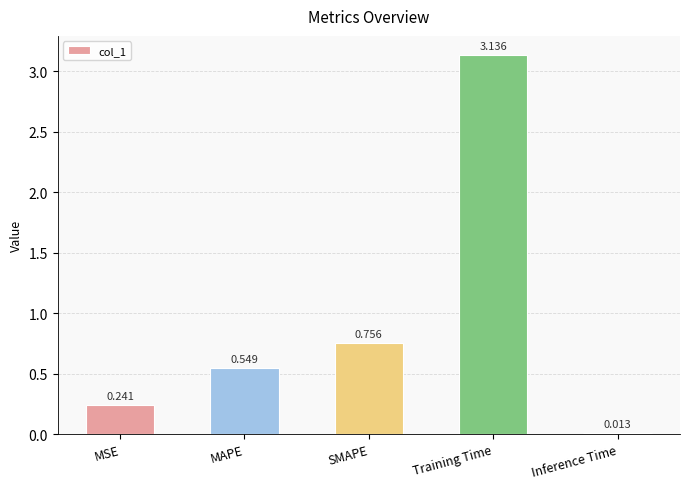

Which has a higher value, MSE or Inference Time?

MSE